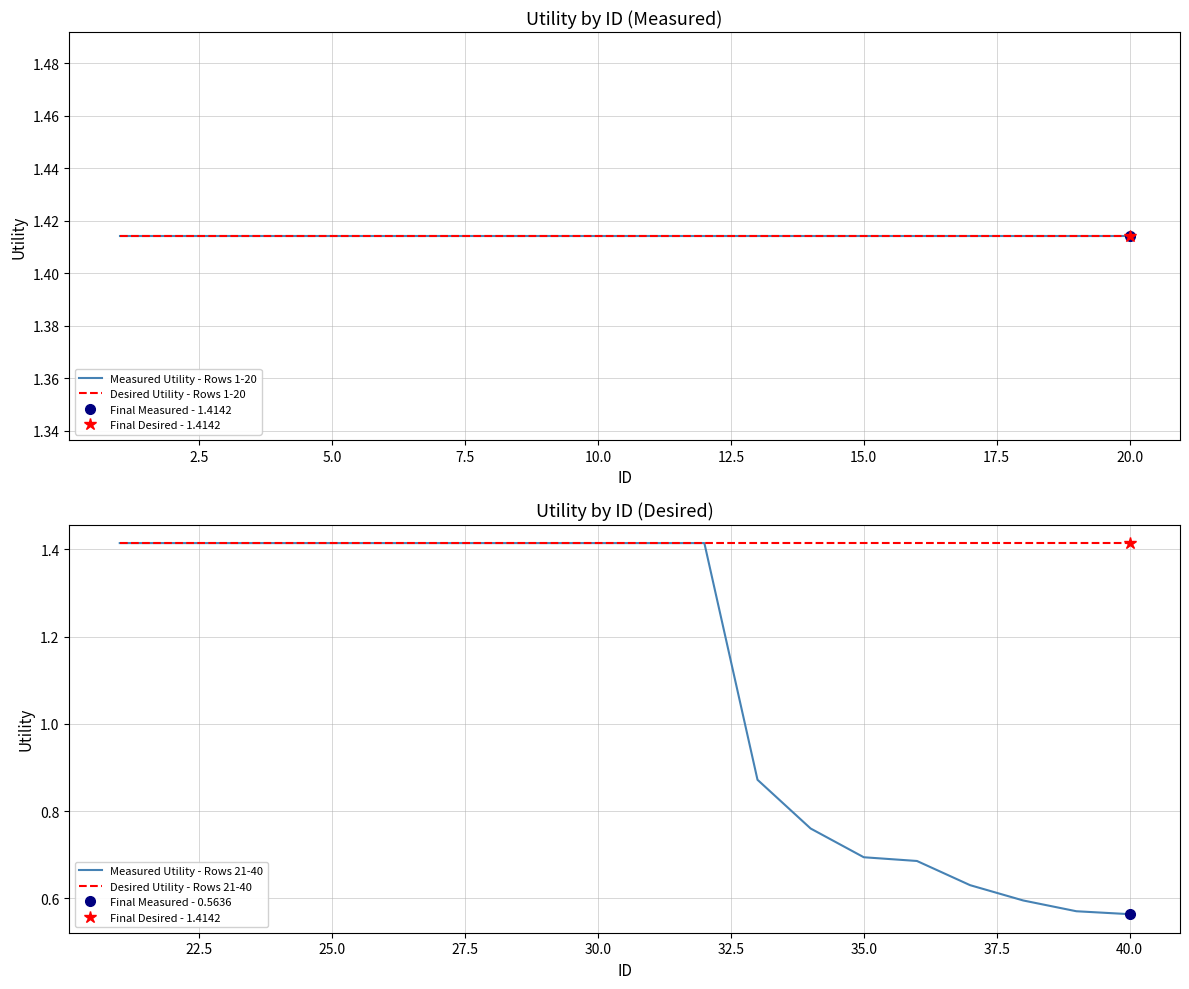

What is the average value of the Measured Utility - Rows 1-20 series?

1.4